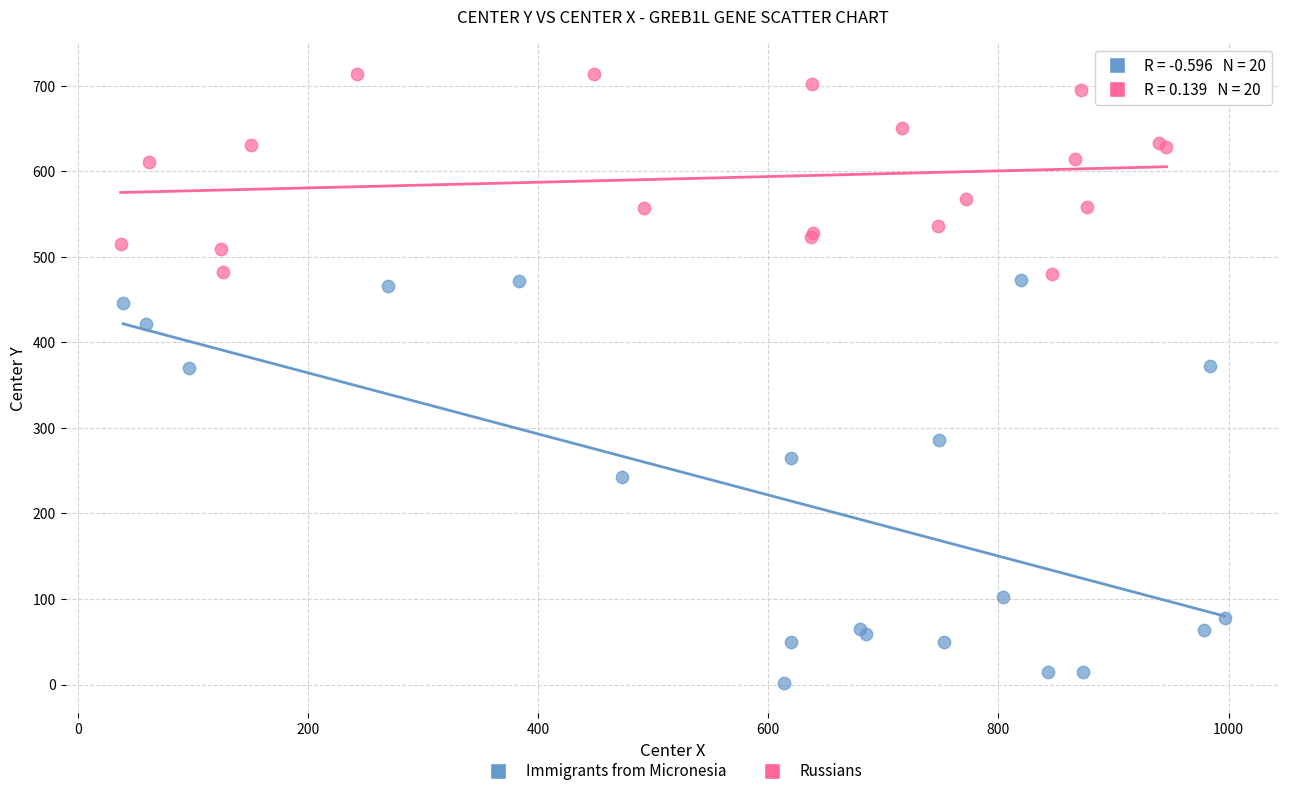

Which series has the largest Y range (max minus min)?

Immigrants from Micronesia